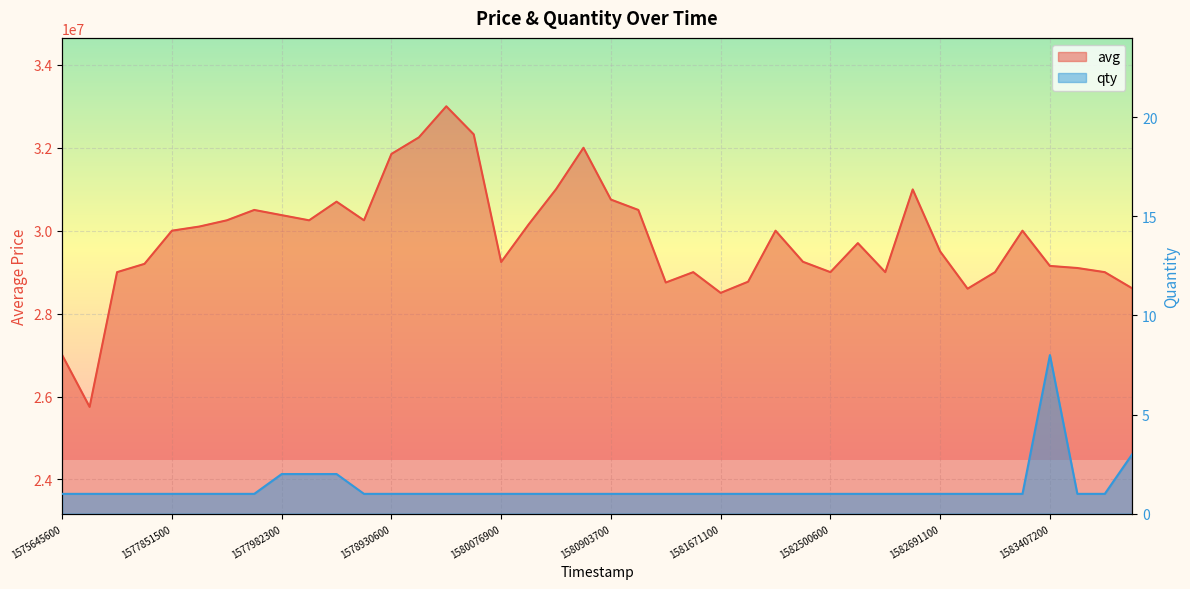

Is it true that qty equals 1 at 14?

True